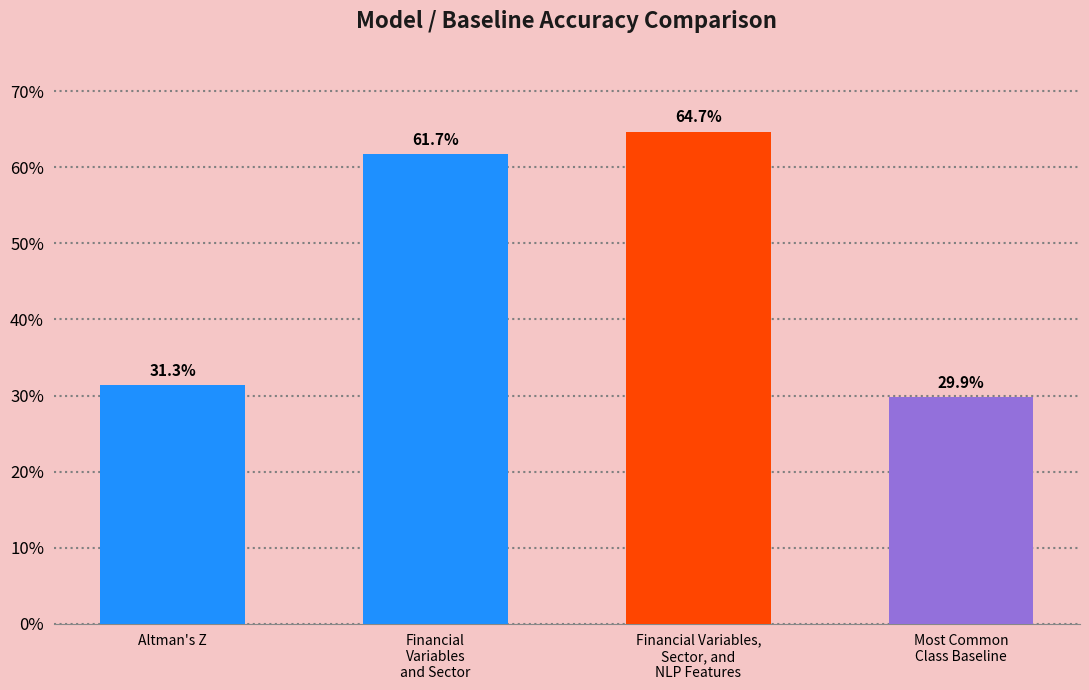

Reading right to left, extract all data points from this chart.

Most Common
Class Baseline=0.3	Financial Variables,
Sector, and
NLP Features=0.6	Financial
Variables
and Sector=0.6	Altman's Z=0.3